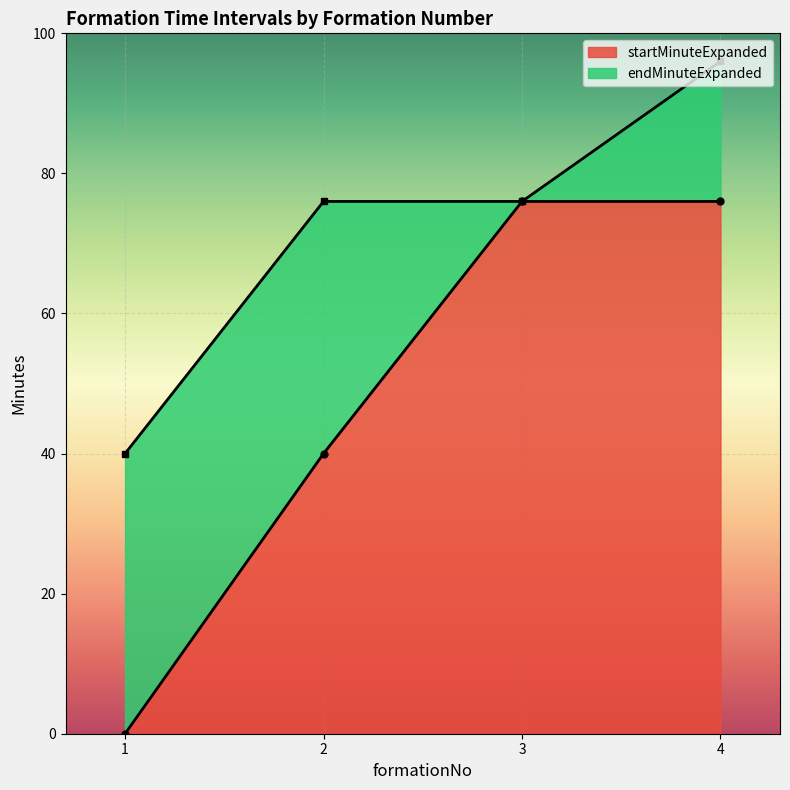

Reading right to left, transcribe all the data shown in this chart.

startMinuteExpanded: 76	76	40	0
endMinuteExpanded: 96	76	76	40